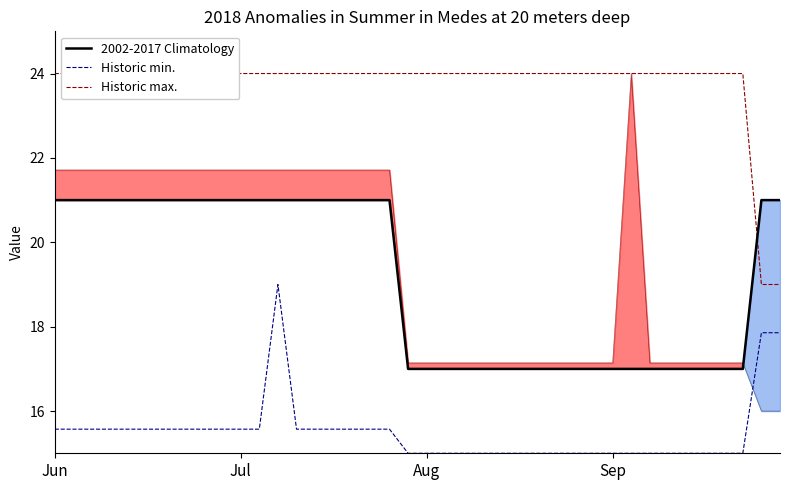

How many 2002-2017 Climatology values are between 17 and 21?

40